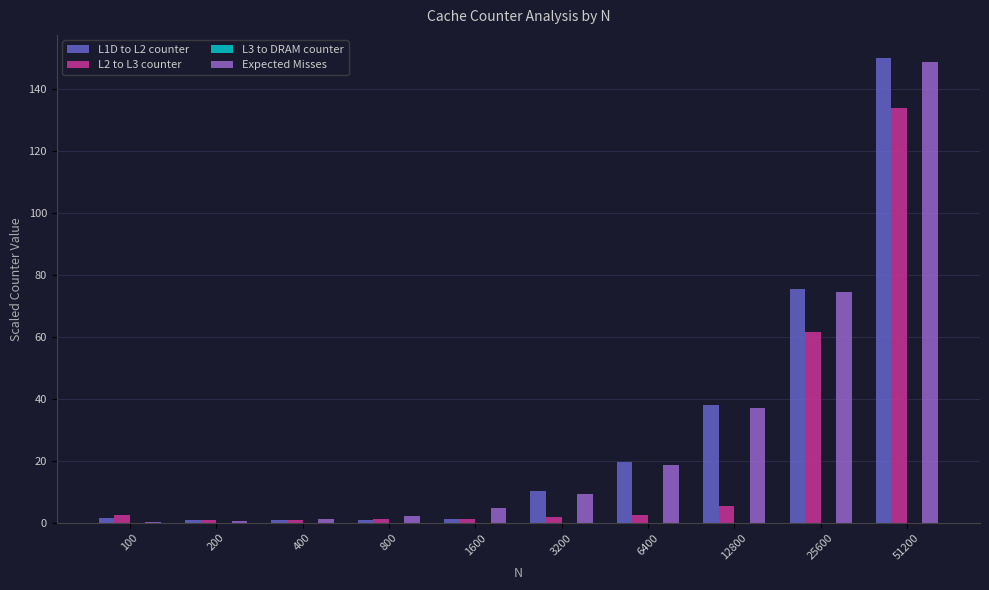

True or false: L2 to L3 counter has a value of 28.1 at 25600.

False